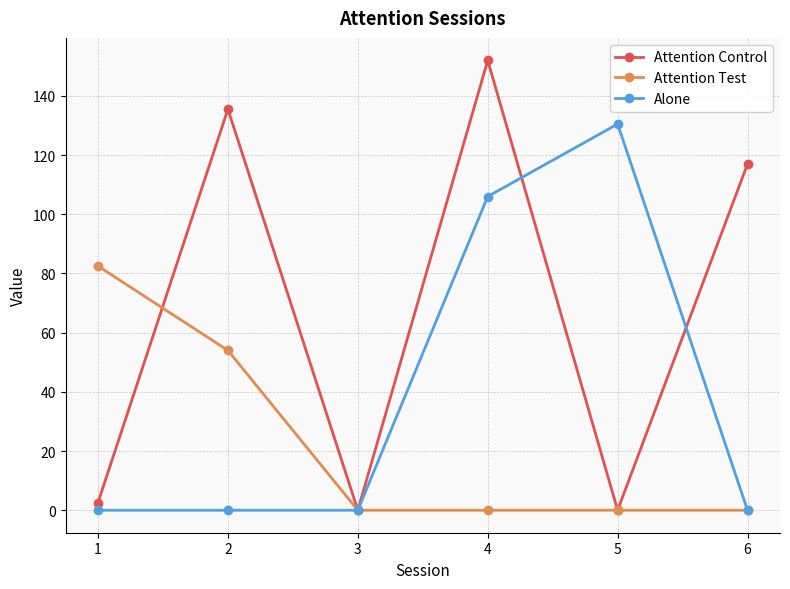

At which category is the sum across all series the highest?

4